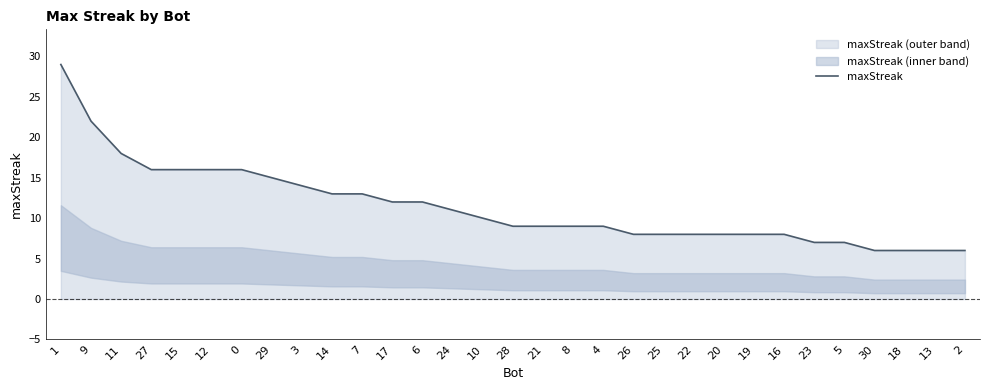

True or false: the data has more than 1 interior local peaks.

False